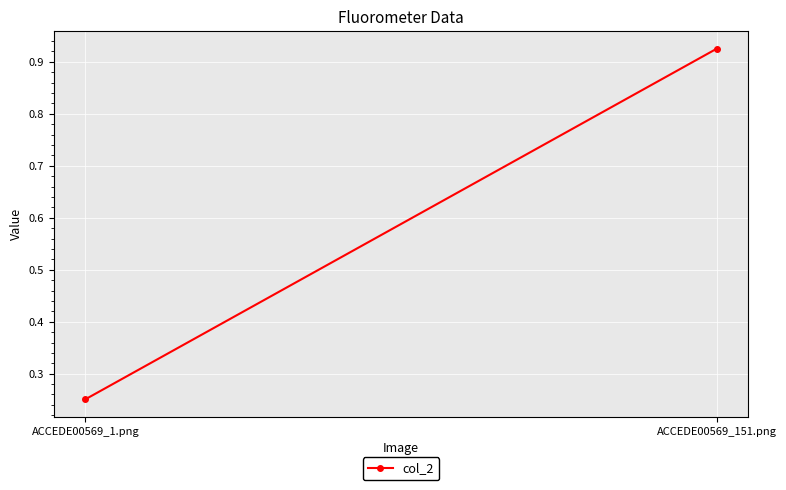

List the labels in order of value, smallest first.

ACCEDE00569_1.png, ACCEDE00569_151.png